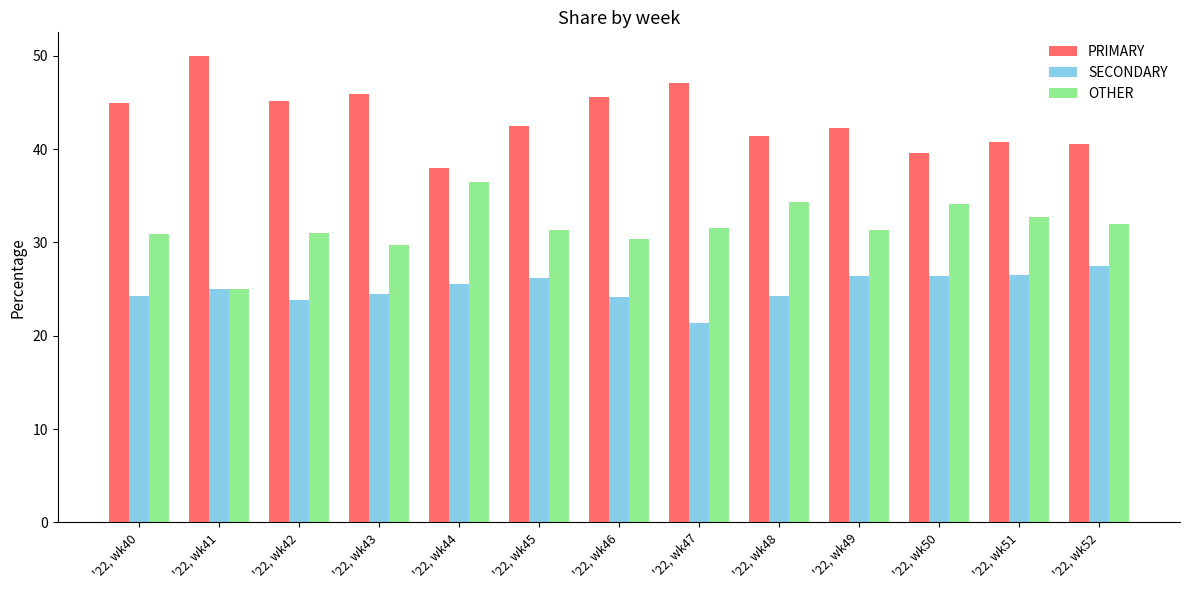

What are all the series names shown in the legend?

PRIMARY, SECONDARY, OTHER